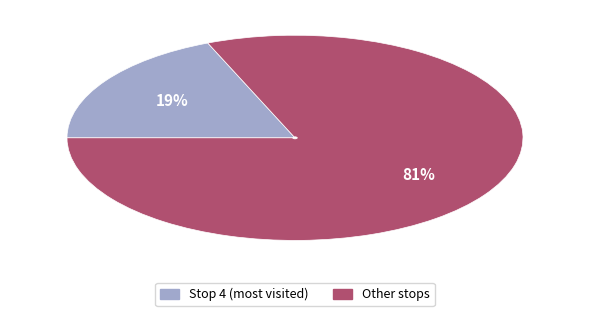

To the nearest percent, what is the difference between the largest and smallest slice percentages?

62%